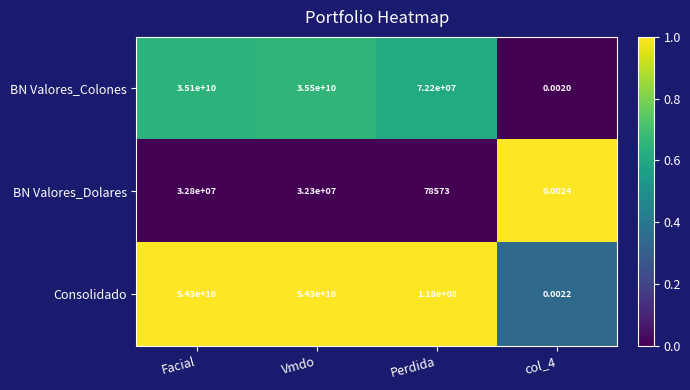

Which series has the widest spread of values?

Consolidado